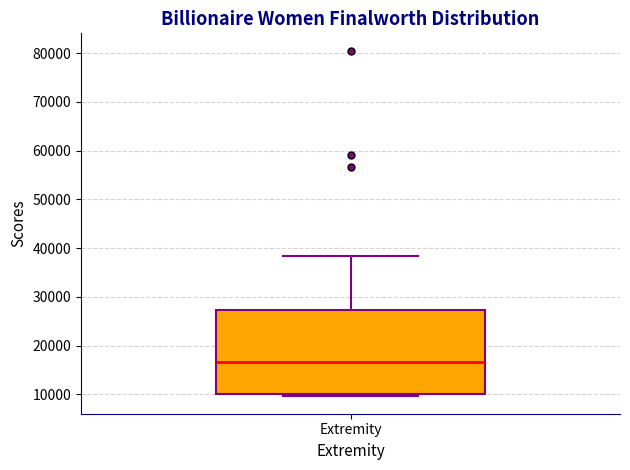

Where is the upper edge of the box for Extremity on the y-axis? The values are not printed on the chart, so give them approximately, as read against the axis.

27000